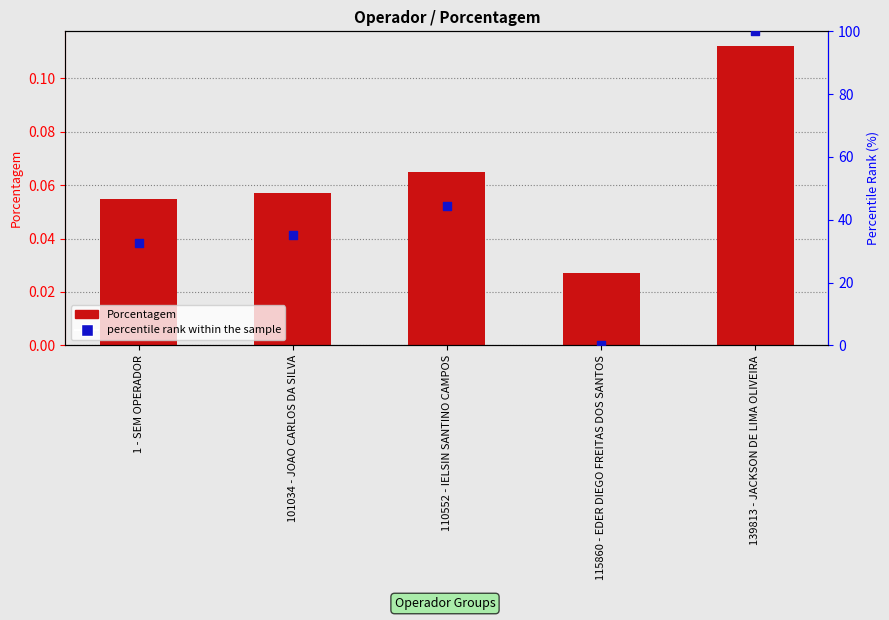

At which category is the sum across all series the highest?

139813 - JACKSON DE LIMA OLIVEIRA